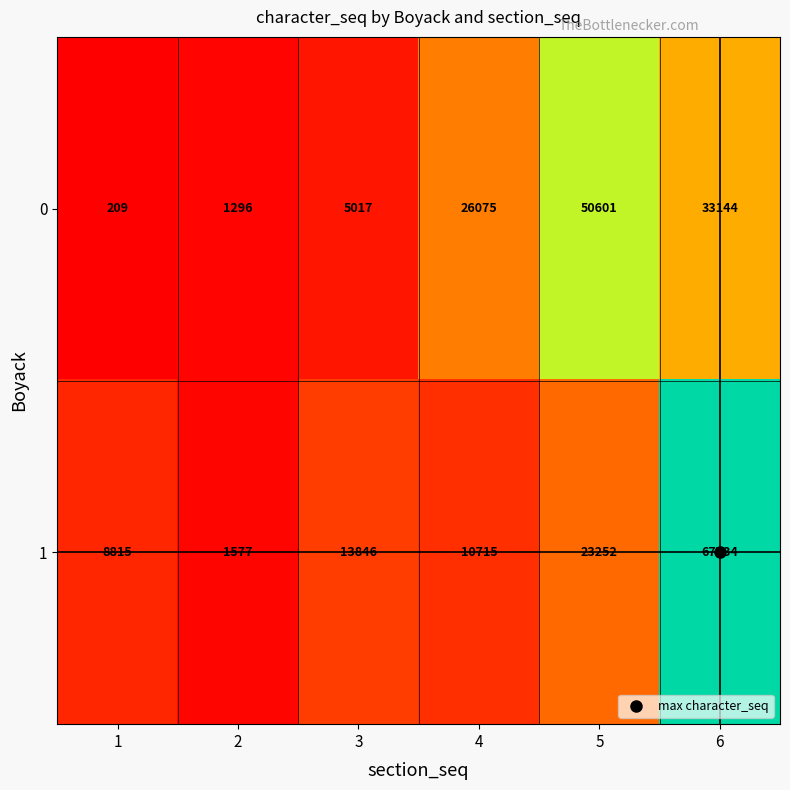

List the series in order of their peak value, highest first.

1, 0